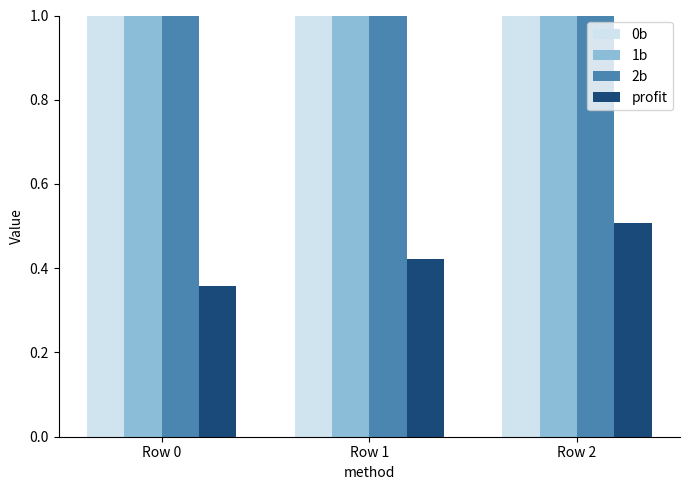

What is the difference between the highest and lowest values at Row 2?

9.5